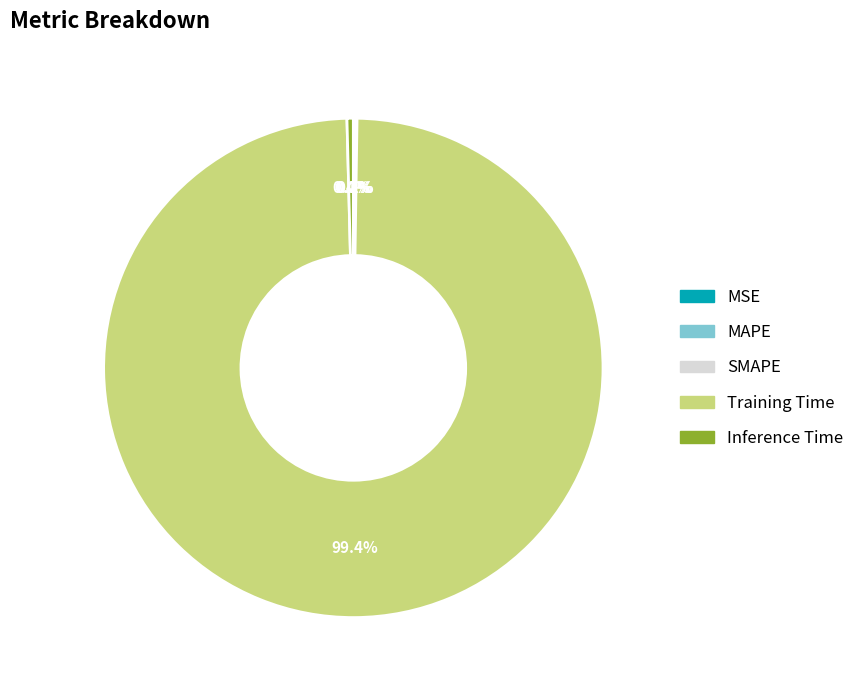

What is the largest slice in the pie chart?

Training Time